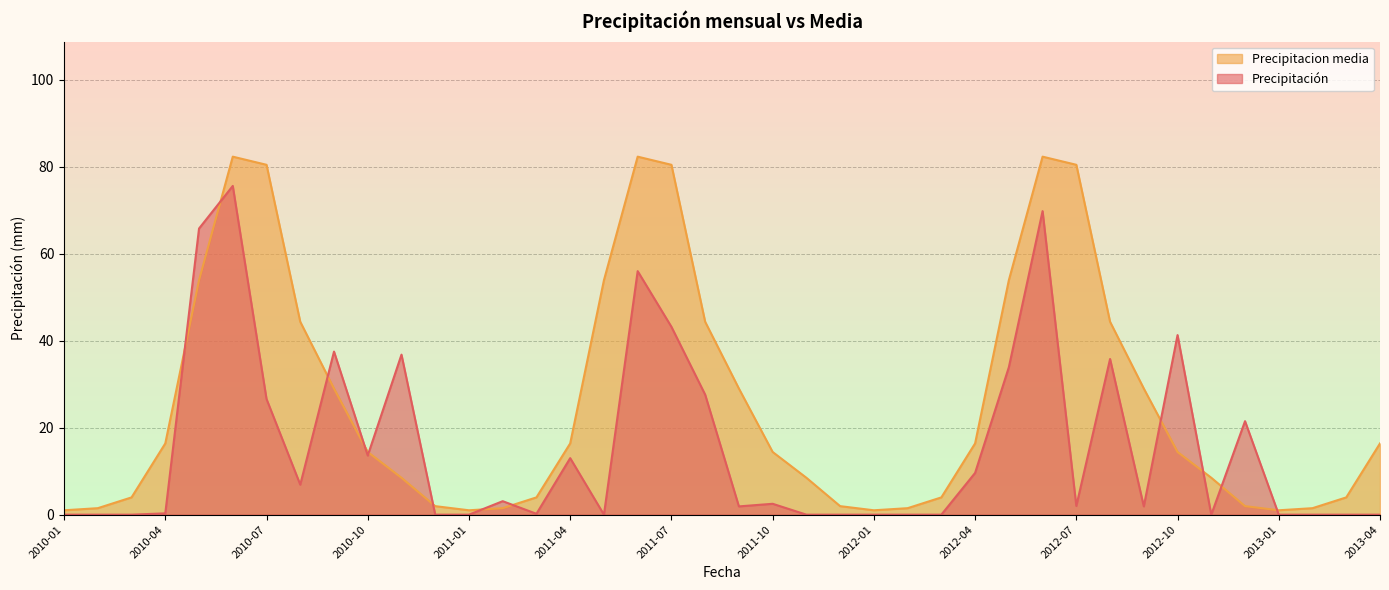

True or false: Precipitacion media has a value of 1.0 at 2011-01.

True